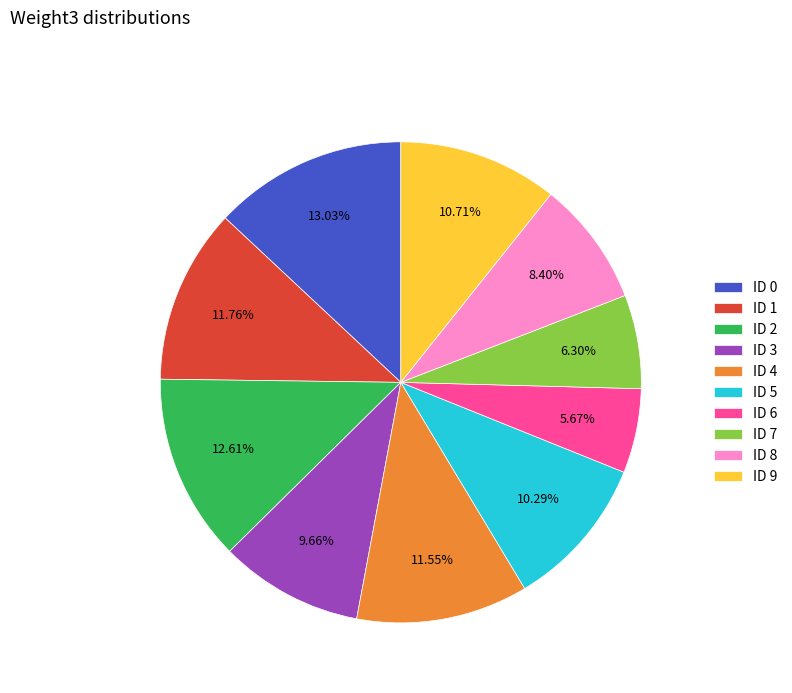

Between ID 7 and ID 1, which is larger?

ID 1